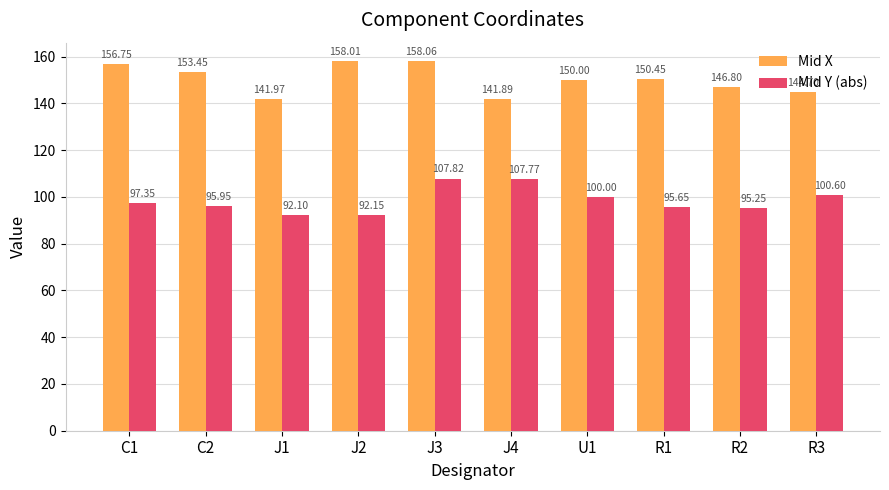

Which series has the widest spread of values?

Mid X